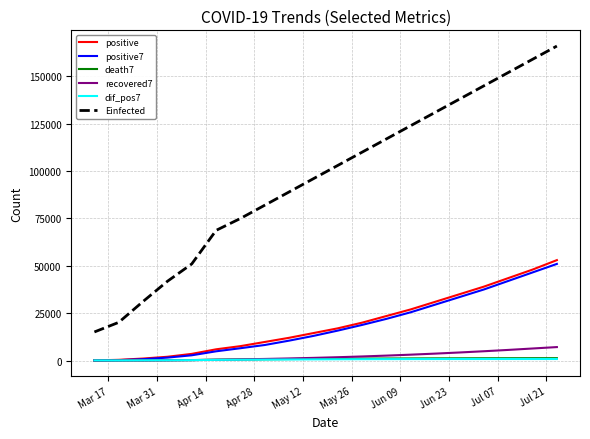

True or false: positive and Einfected intersect in this chart.

False